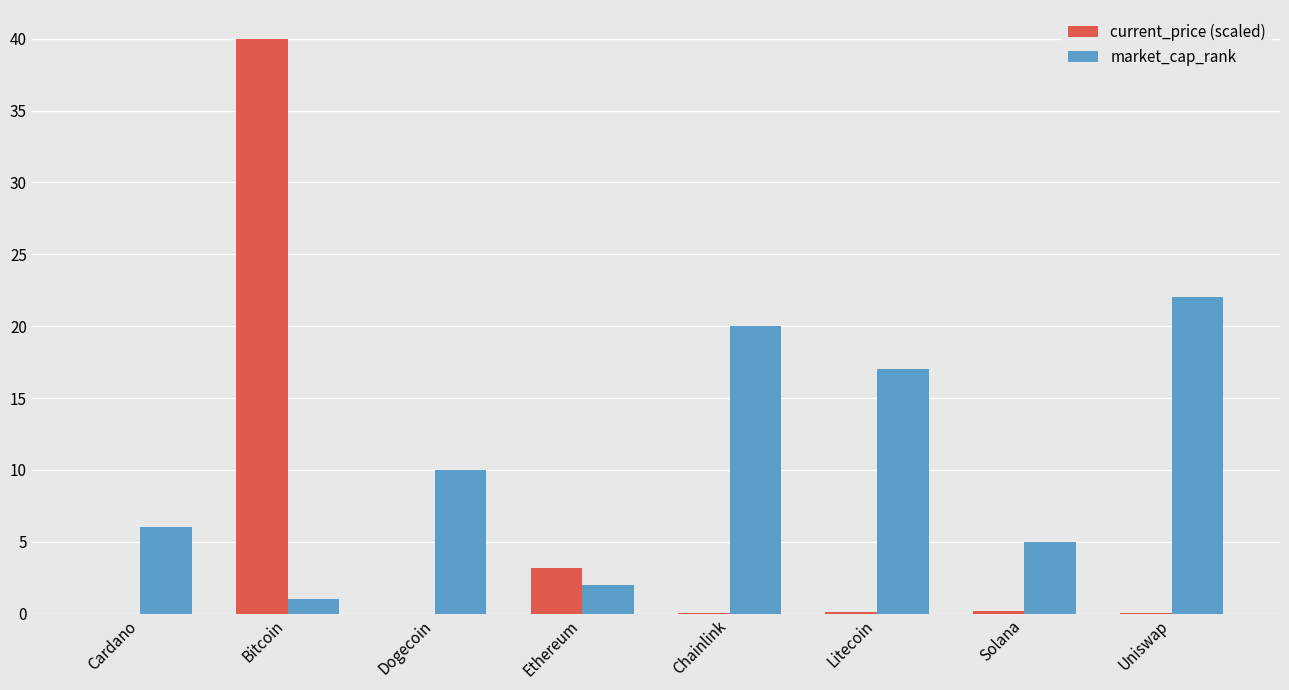

What are all the series names shown in the legend?

current_price (scaled), market_cap_rank